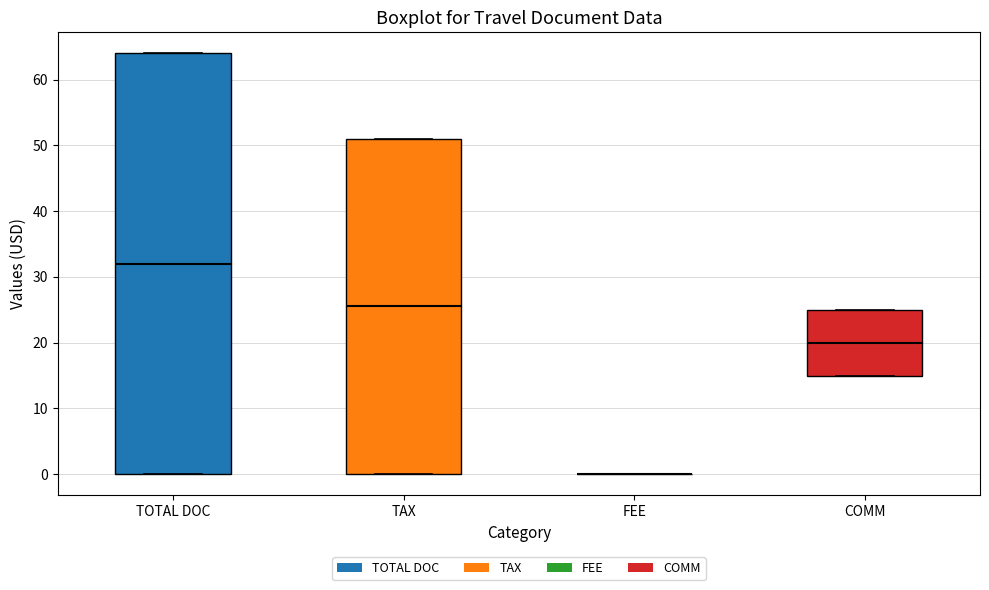

Reading left to right, transcribe this box plot: for each box, give where its median line is, the range the box spans, and where its two whiskers end, as read against the y-axis. The values are not printed on the chart, so give them approximately, as read against the axis.

TOTAL DOC: median 32, box 0 to 64, whiskers 0 to 64
TAX: median 26, box 0 to 51, whiskers 0 to 51
FEE: box collapsed to a line at 0, whiskers 0 to 0
COMM: median 20, box 15 to 25, whiskers 15 to 25